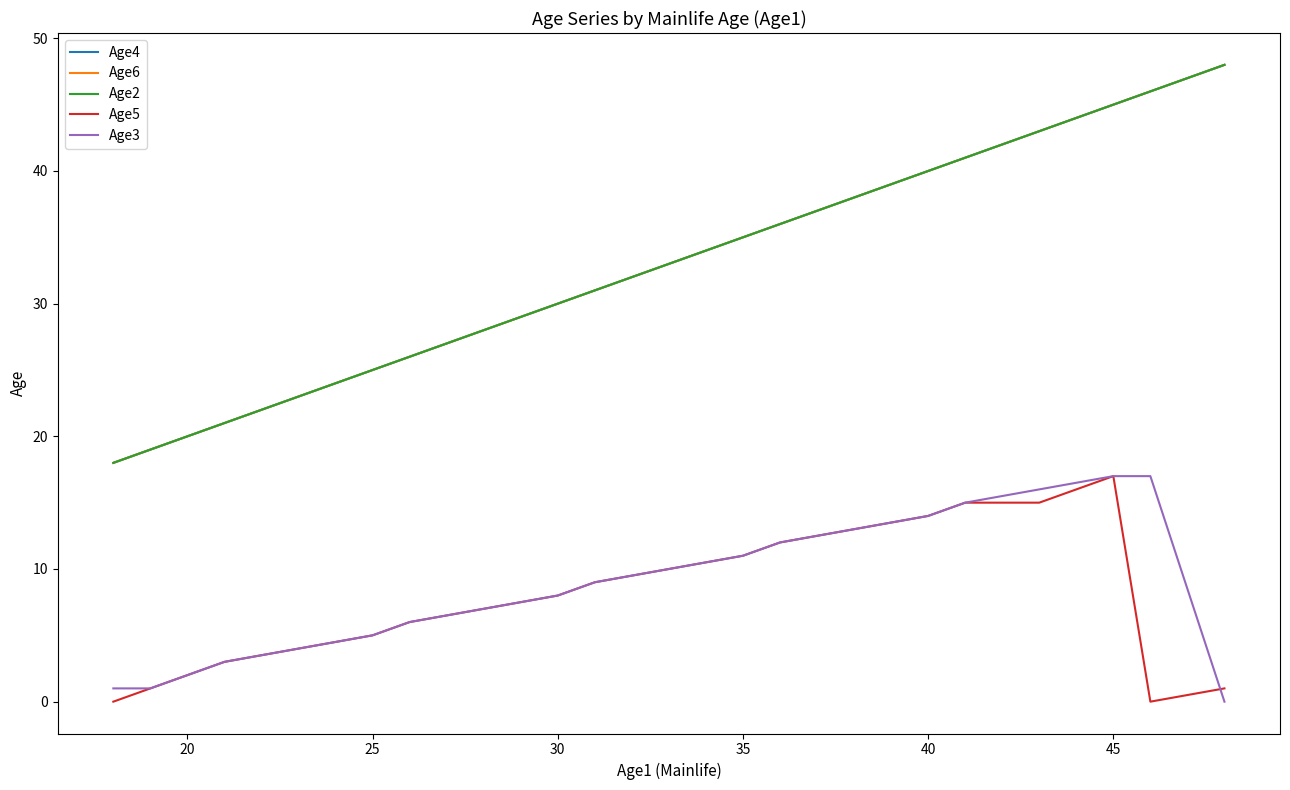

Reading left to right, what are all the values shown in this chart?

Age4: 18	19	20	21	23	25	26	28	30	31	33	35	36	38	40	41	43	45	46	48
Age6: 18	19	20	21	23	25	26	28	30	31	33	35	36	38	40	41	43	45	46	48
Age2: 18	19	20	21	23	25	26	28	30	31	33	35	36	38	40	41	43	45	46	48
Age5: 0	1	2	3	4	5	6	7	8	9	10	11	12	13	14	15	15	17	0	1
Age3: 1	1	2	3	4	5	6	7	8	9	10	11	12	13	14	15	16	17	17	0